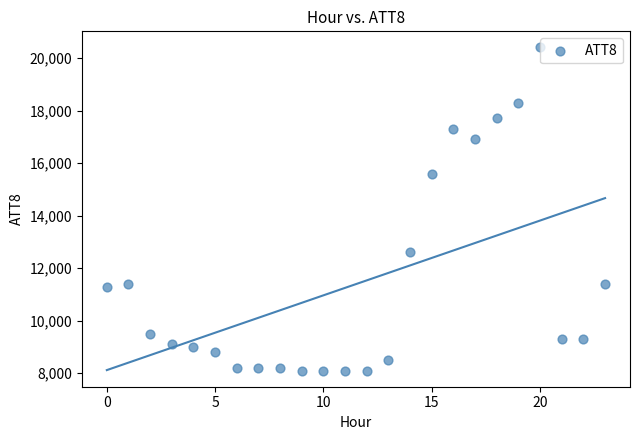

What Y value in the scatter plot is closest to 14250?

15600